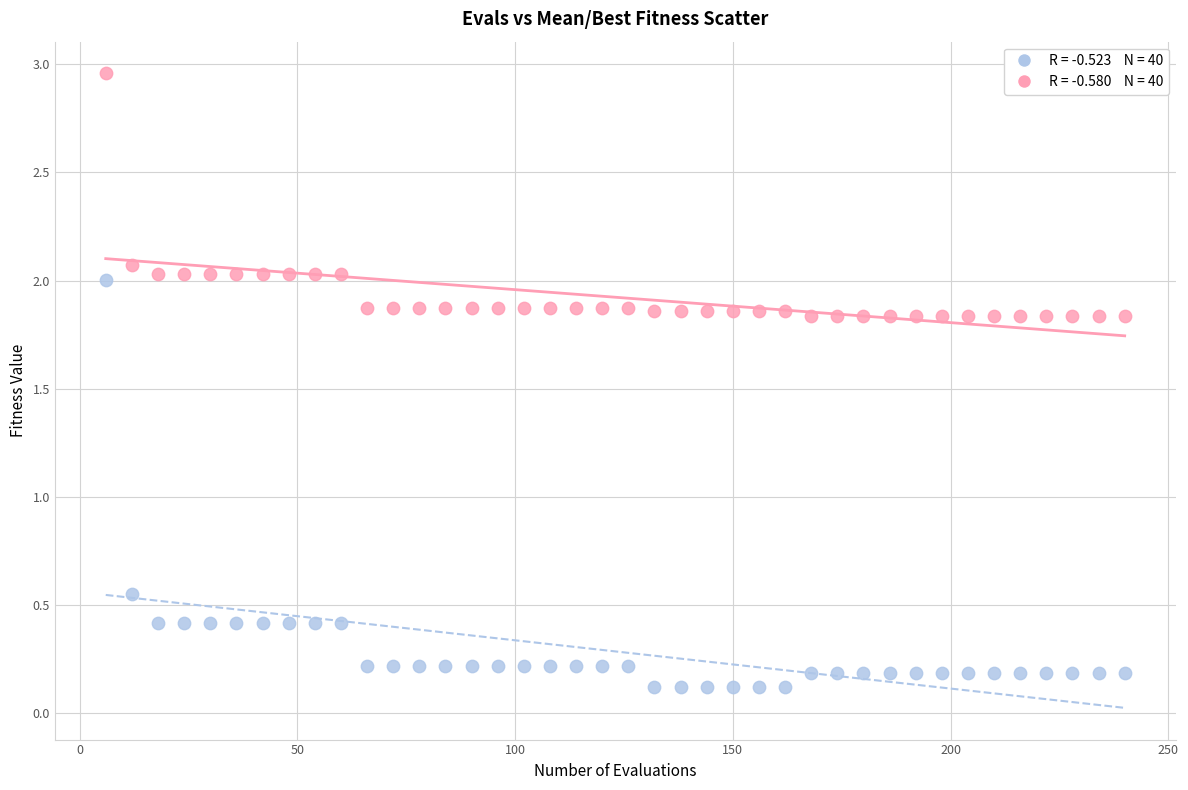

Across all data points, what is the range of Y values (max minus min)?

2.8